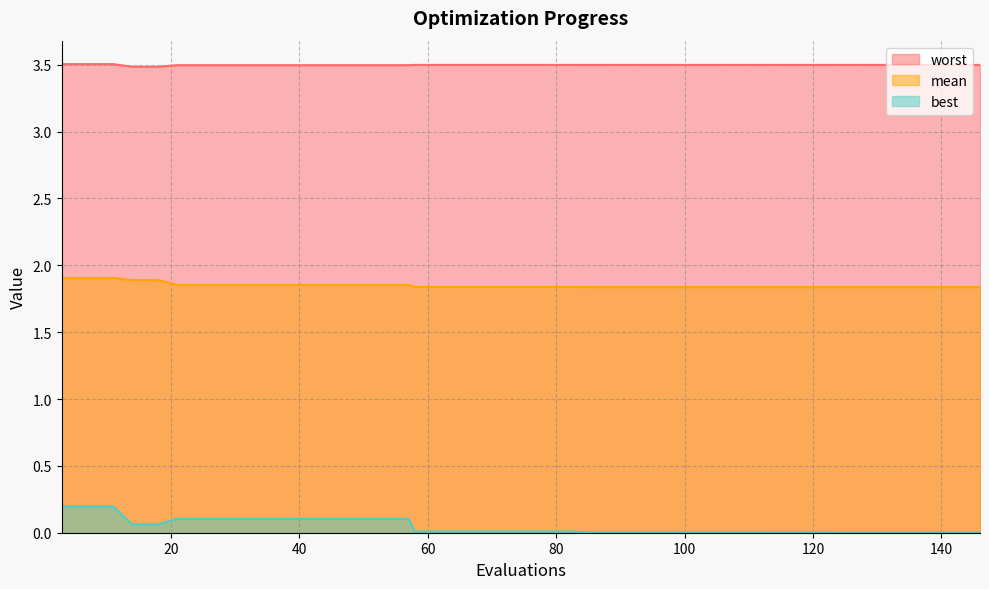

List the series in order of their overall mean, lowest first.

best, mean, worst